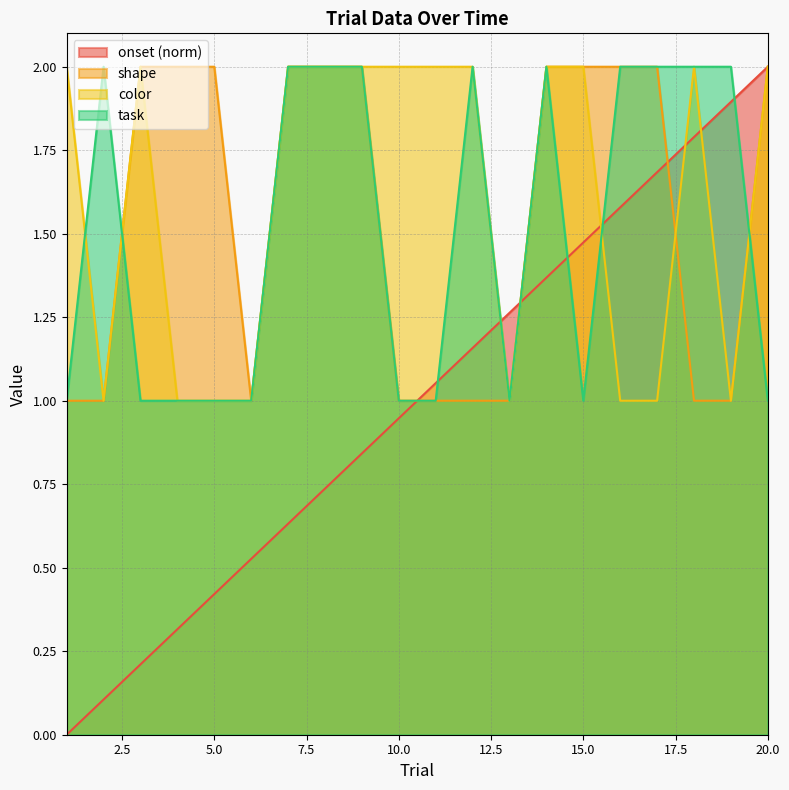

True or false: onset has a value of 0.5 at 4.

False